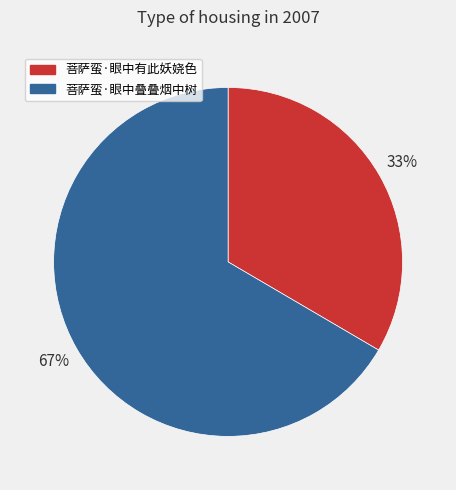

Rank the categories by value from highest to lowest.

菩萨蛮·眼中叠叠烟中树, 菩萨蛮·眼中有此妖娆色